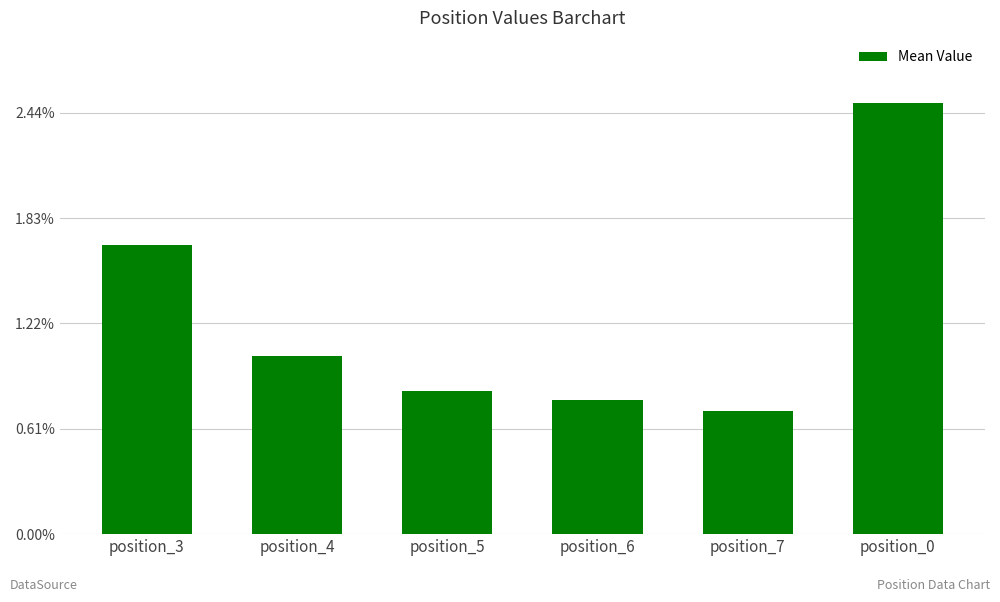

The chart shows a value of 679.8 at position_7. True or false?

False